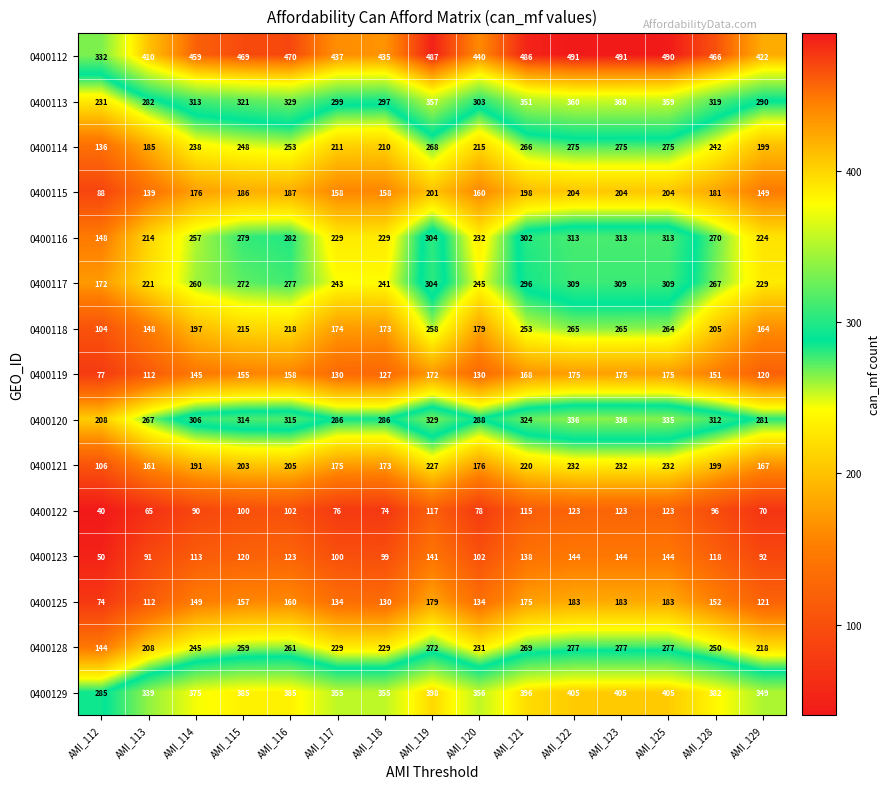

What is the sum of the 0400115 values at AMI_118 and AMI_129?

307